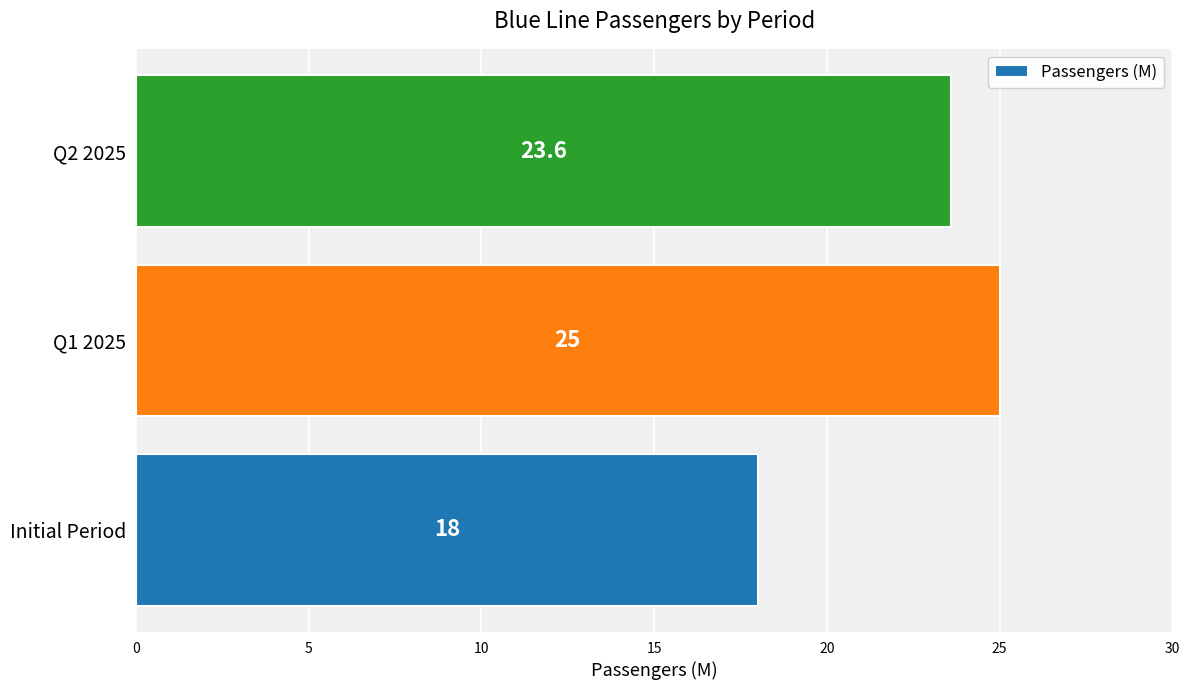

The value at Q2 2025 is 38.3. True or false?

False